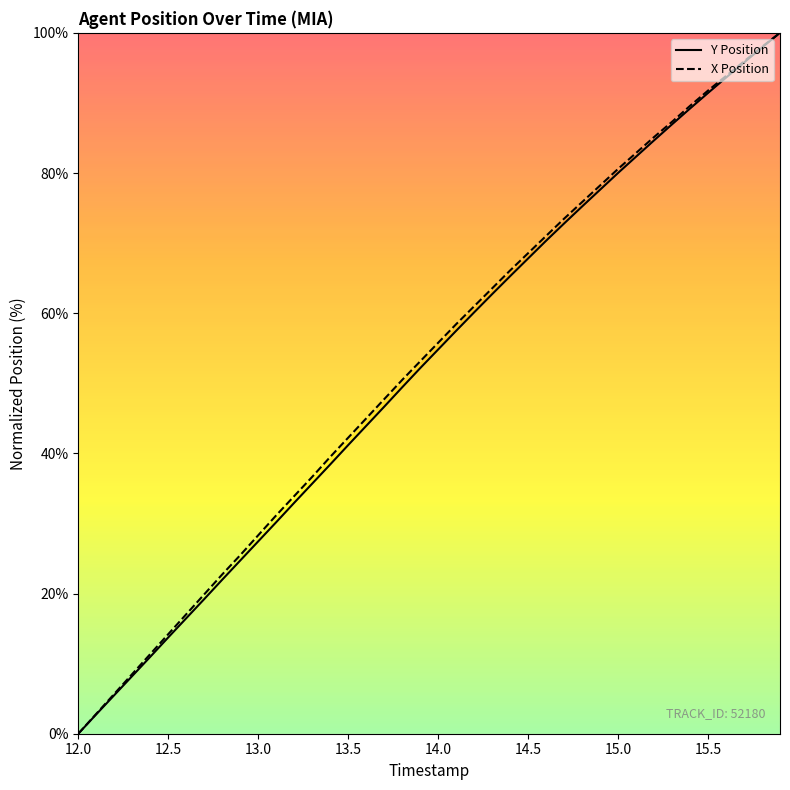

List the series in order of their overall mean, highest first.

X Position, Y Position